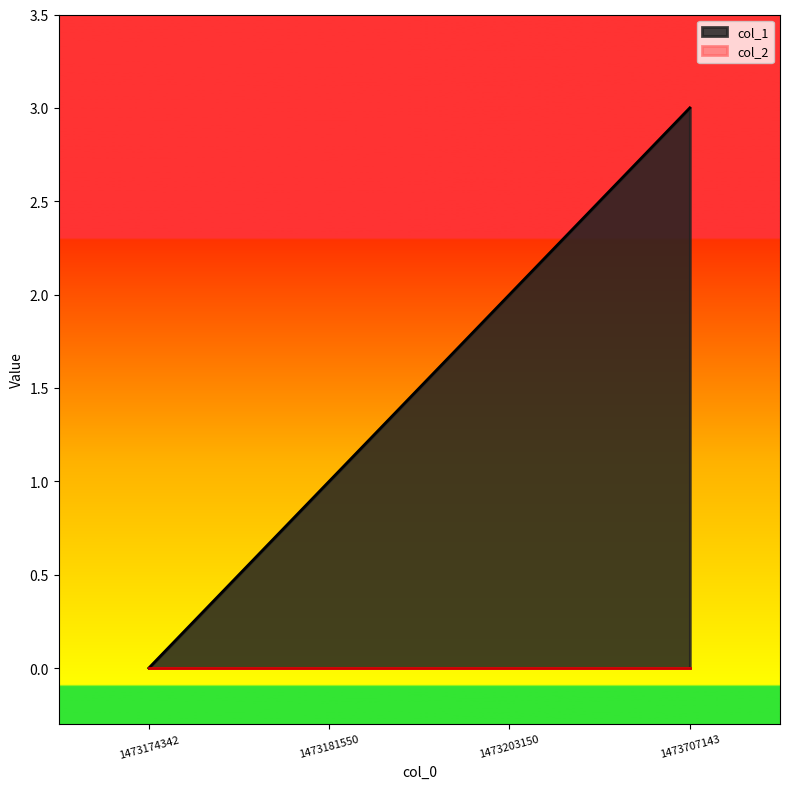

Which has a higher value, 1473174342 or 1473203150?

1473203150